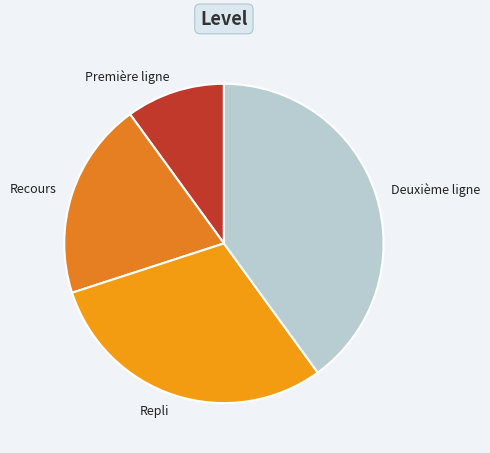

Is it true that Deuxième ligne is 53% of the pie?

False